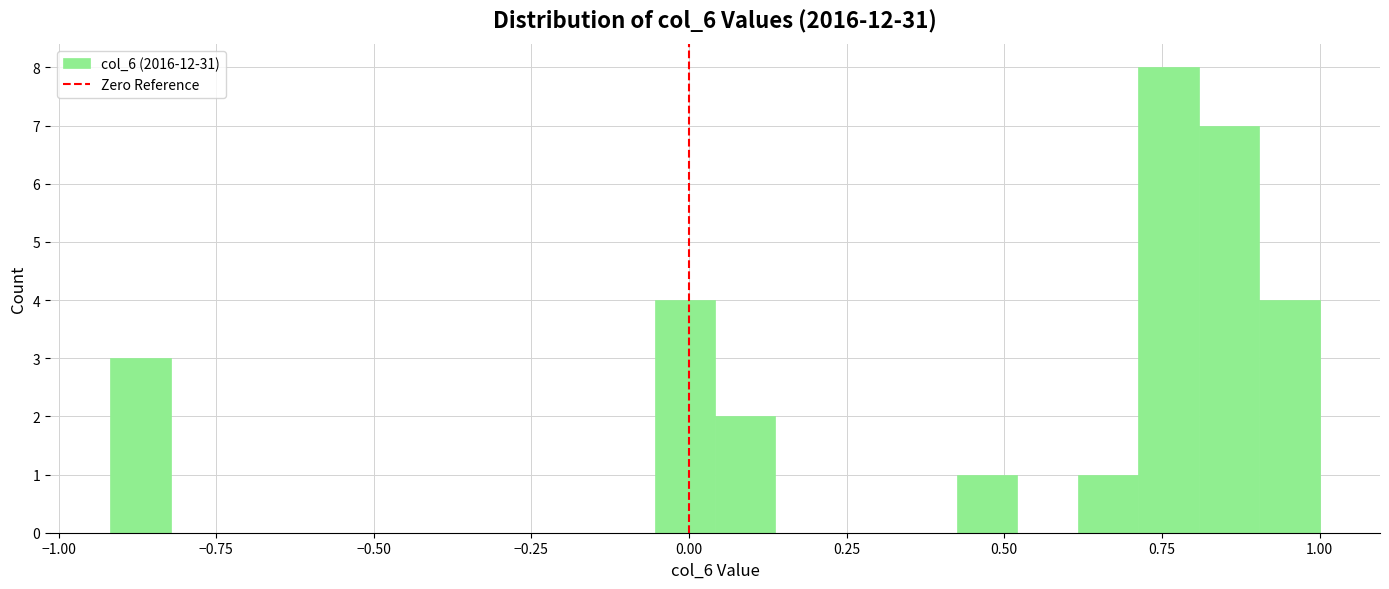

Read against the x-axis, roughly where is the centre of the tallest bar?

0.75